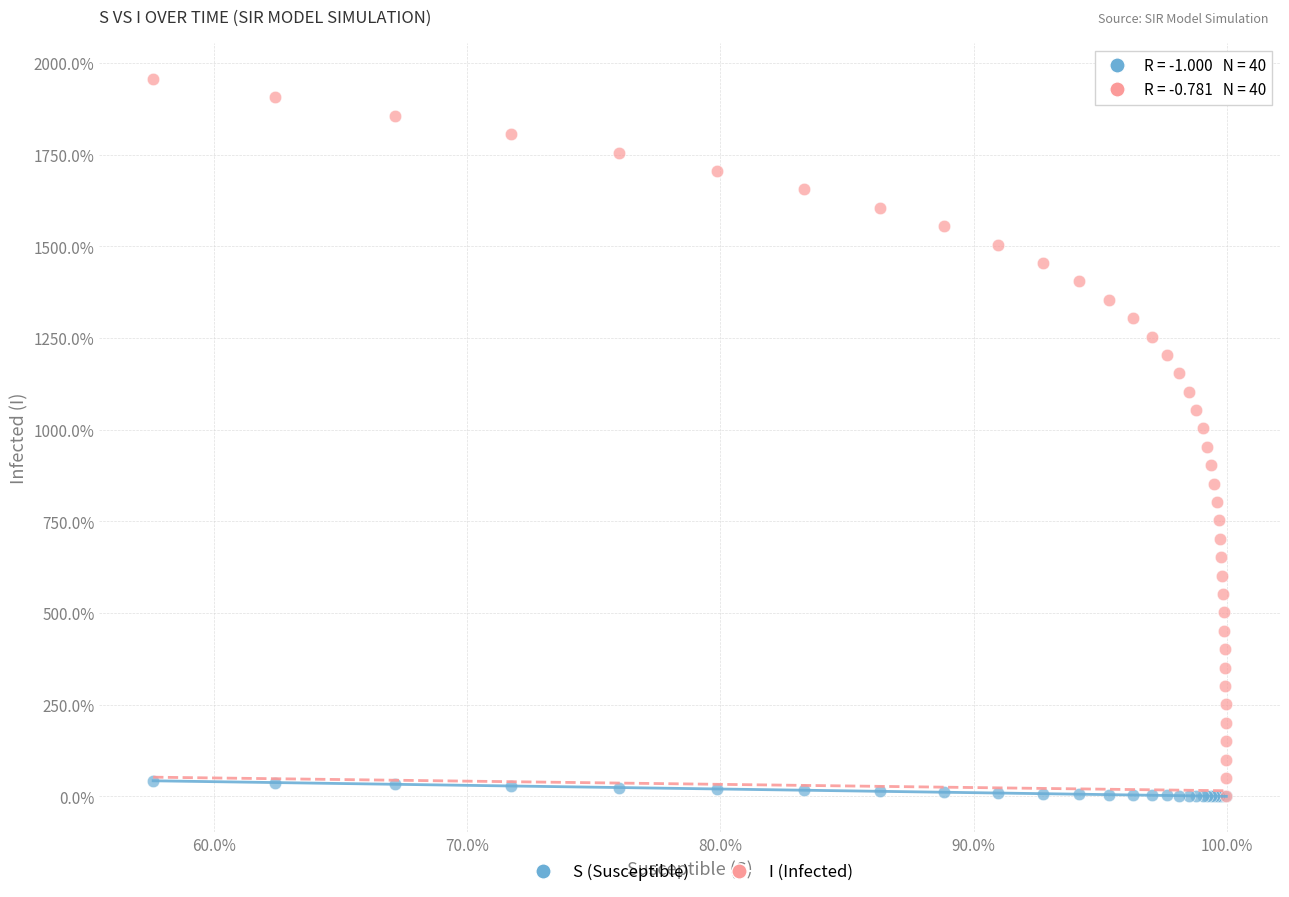

Which series reaches the maximum Y coordinate?

I (Infected)